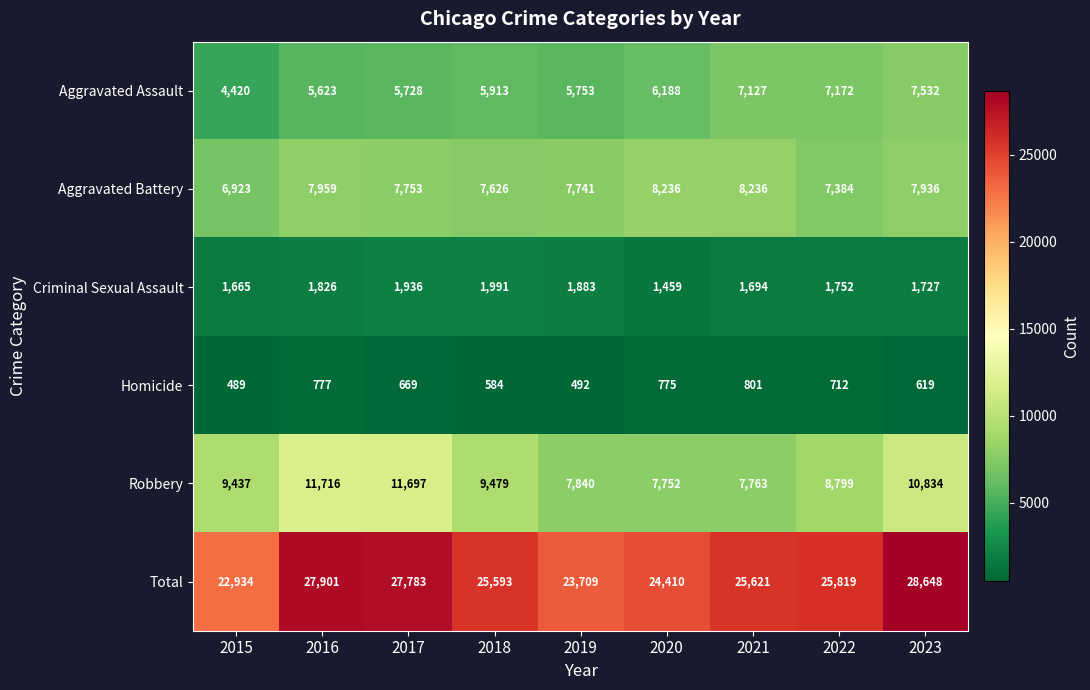

What is the difference between the highest and lowest values at 2016?

27124